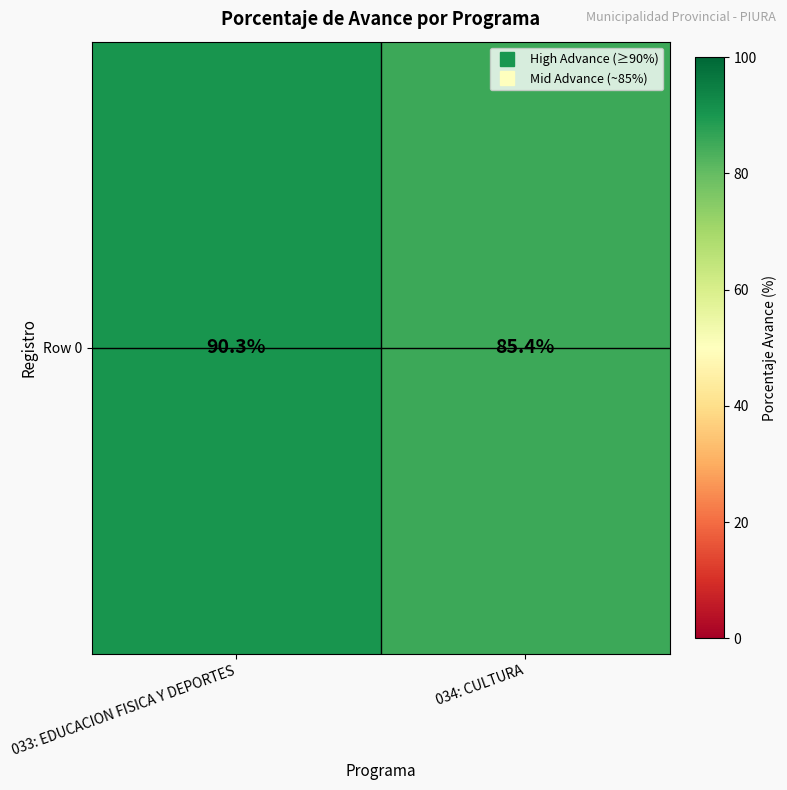

What is the difference between the maximum and minimum values?

4.9